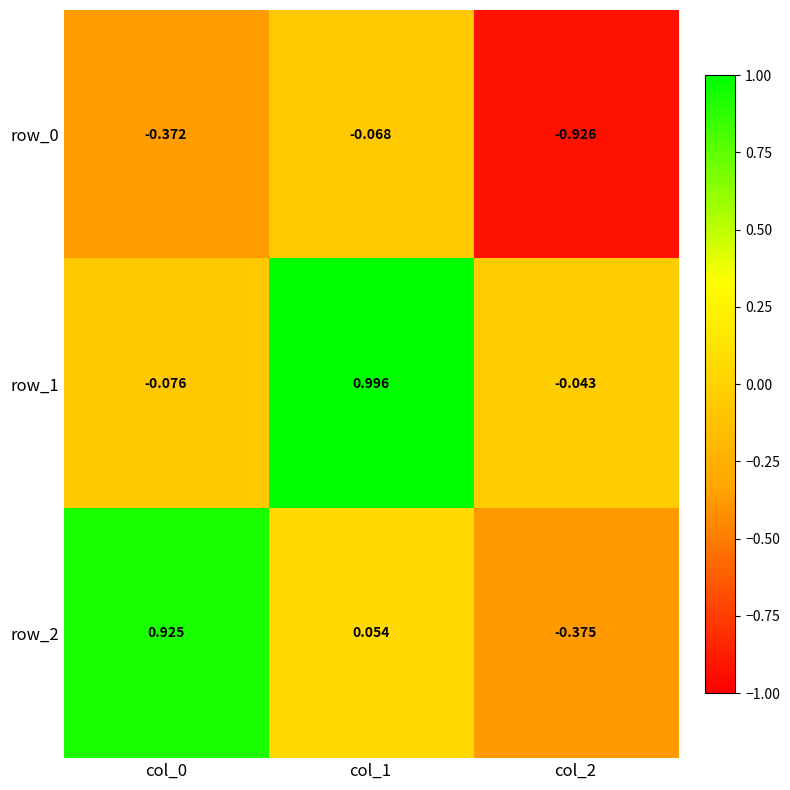

At which label does row_1 reach its minimum?

col_0